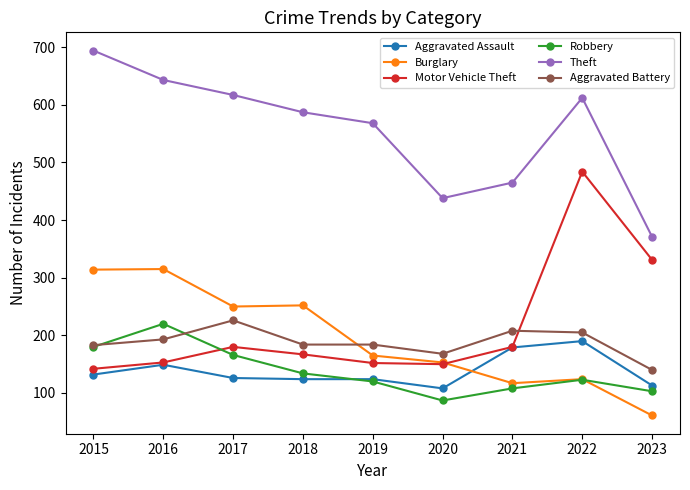

List the series in order of their peak value, highest first.

Theft, Motor Vehicle Theft, Burglary, Aggravated Battery, Robbery, Aggravated Assault